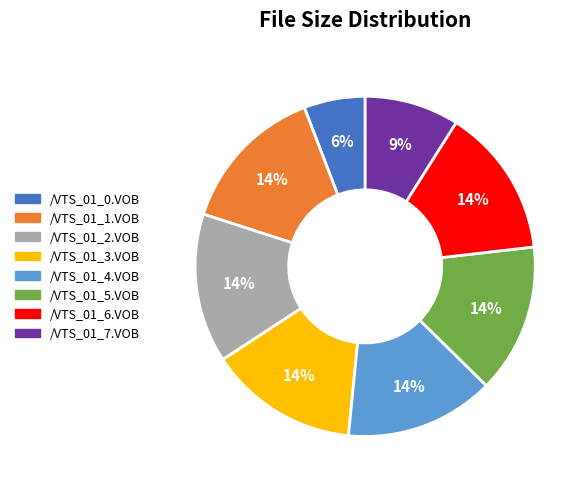

Does any single category account for the majority?

No